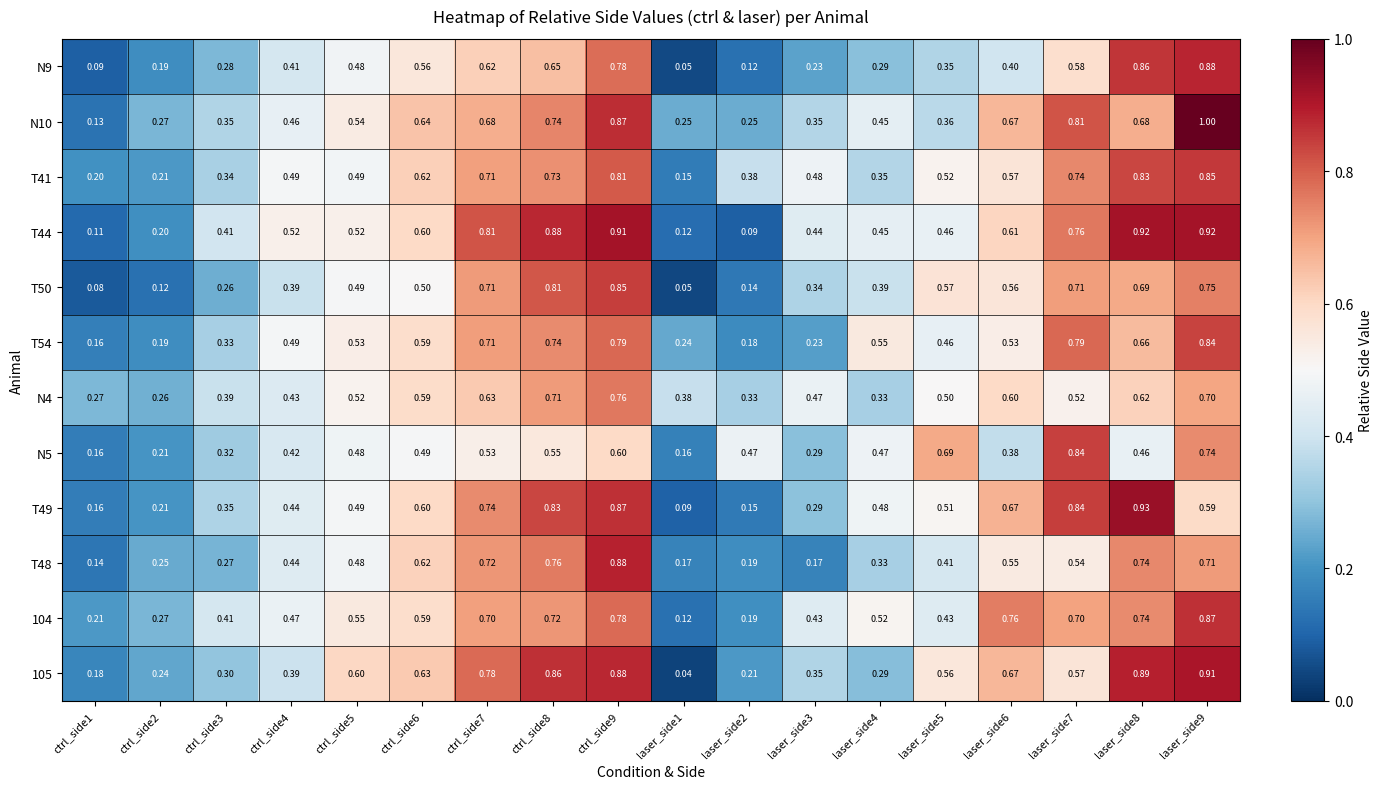

Is the value of N5 at laser_side6 greater than the value of T44 at laser_side6?

No